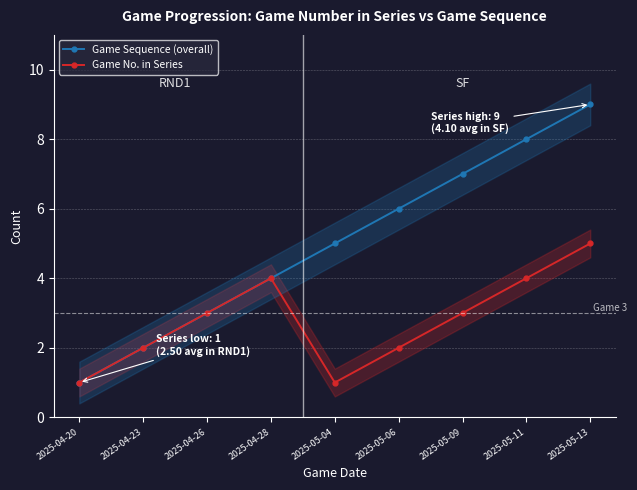

Is it true that Game No. in Series equals 1 at 2025-04-20?

True